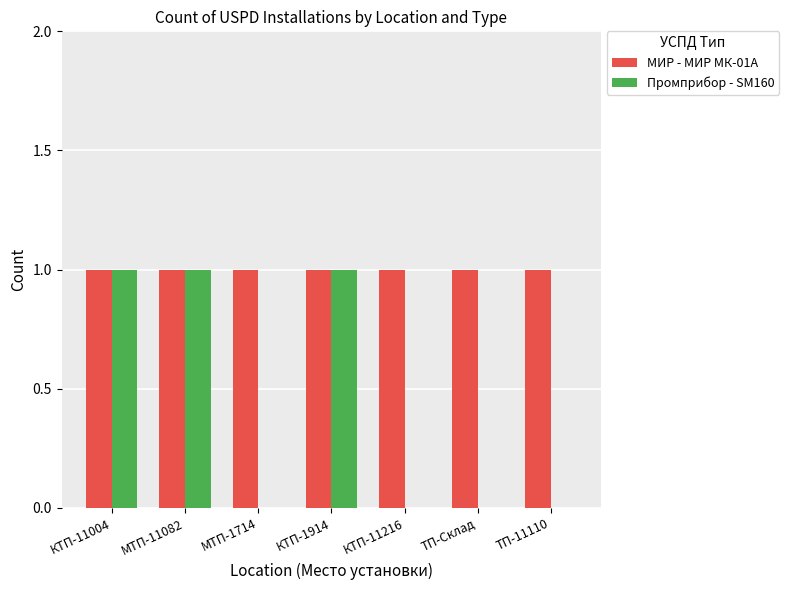

The Промприбор - SM160 series shows -1 at ТП-Склад. True or false?

False